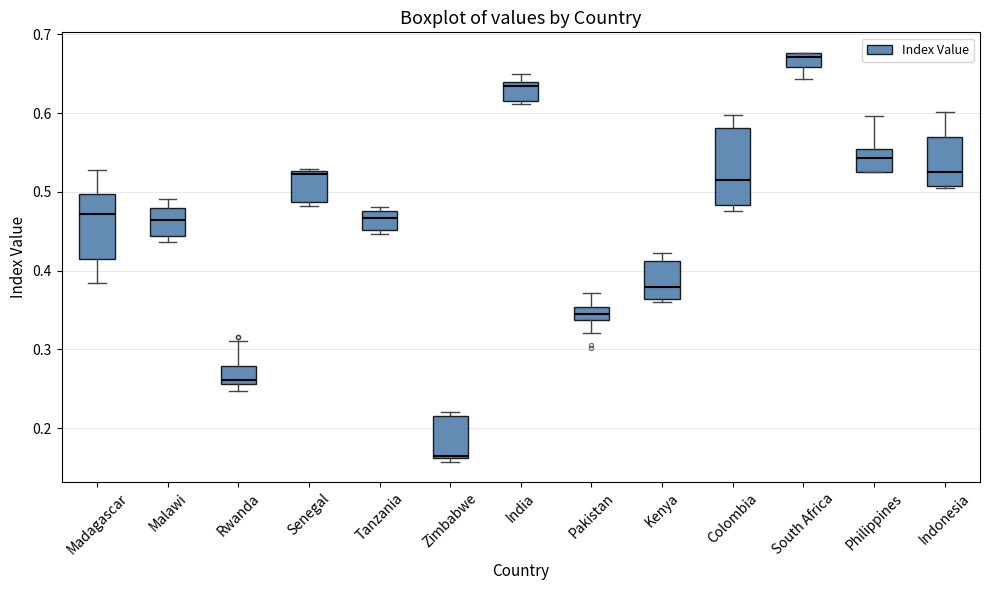

Reading left to right, transcribe this box plot: for each box, give where its median line is, the range the box spans, and where its two whiskers end, as read against the y-axis. The values are not printed on the chart, so give them approximately, as read against the axis.

Madagascar: median 0.47, box 0.42 to 0.50, whiskers 0.38 to 0.53
Malawi: median 0.47, box 0.44 to 0.48, whiskers 0.44 (just below the box's lower edge) to 0.49
Rwanda: median 0.26 (just above the box's lower edge), box 0.26 to 0.28, whiskers 0.25 to 0.31
Senegal: median 0.52, box 0.49 to 0.53, whiskers 0.48 to 0.53 (just above the box's upper edge)
Tanzania: median 0.47, box 0.45 to 0.48, whiskers 0.45 (just below the box's lower edge) to 0.48 (just above the box's upper edge)
Zimbabwe: median 0.17, box 0.16 to 0.22, whiskers 0.16 (just below the box's lower edge) to 0.22 (just above the box's upper edge)
India: median 0.63, box 0.62 to 0.64, whiskers 0.61 to 0.65
Pakistan: median 0.35 (inside the box), box 0.34 to 0.35, whiskers 0.32 to 0.37
Kenya: median 0.38, box 0.36 to 0.41, whiskers 0.36 (just below the box's lower edge) to 0.42
Colombia: median 0.52, box 0.48 to 0.58, whiskers 0.48 (just below the box's lower edge) to 0.60
South Africa: median 0.67, box 0.66 to 0.68, whiskers 0.64 to 0.68
Philippines: median 0.54, box 0.52 to 0.55, whiskers 0.52 to 0.60
Indonesia: median 0.53, box 0.51 to 0.57, whiskers 0.50 to 0.60